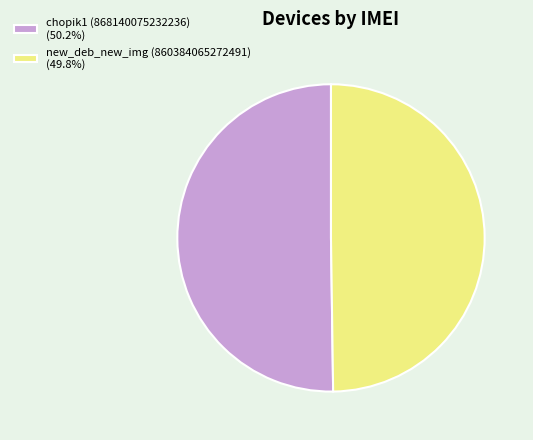

Combined, do chopik1 (868140075232236) (50.2%) and new_deb_new_img (860384065272491) (49.8%) account for over 50%?

Yes